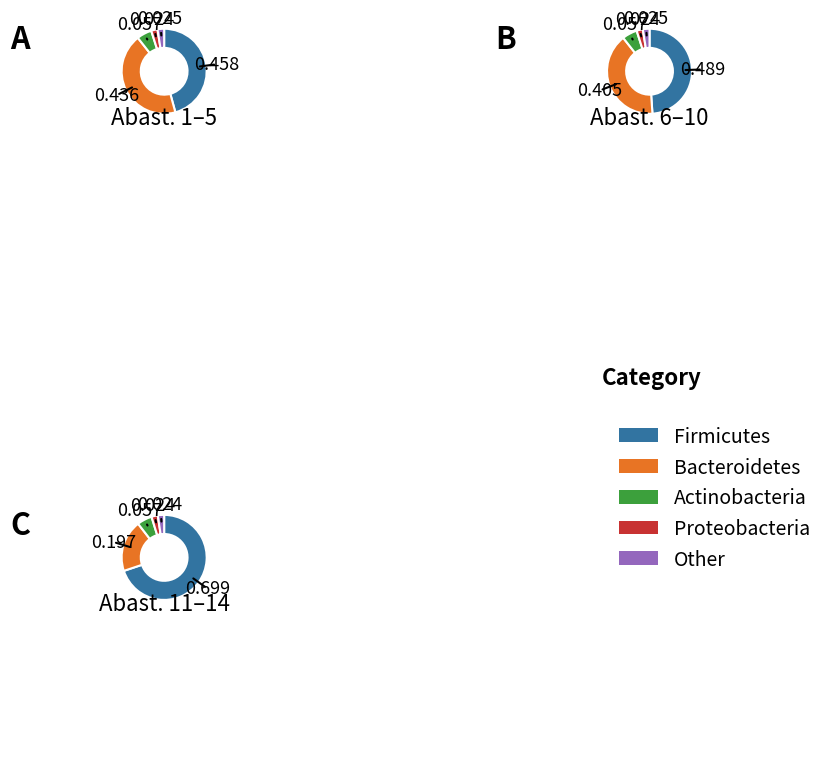

True or false: N=5 accounts for 22% of the total.

False